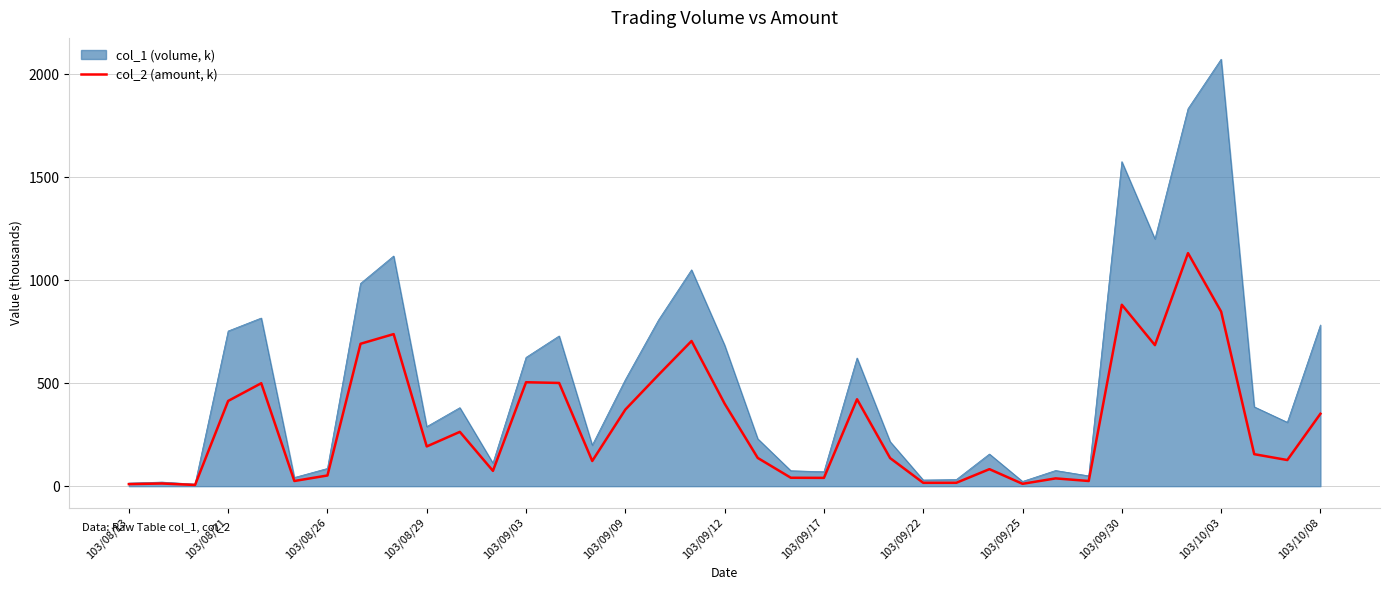

List the series in order of their overall mean, lowest first.

col_2 (amount, k), col_1 (volume, k)